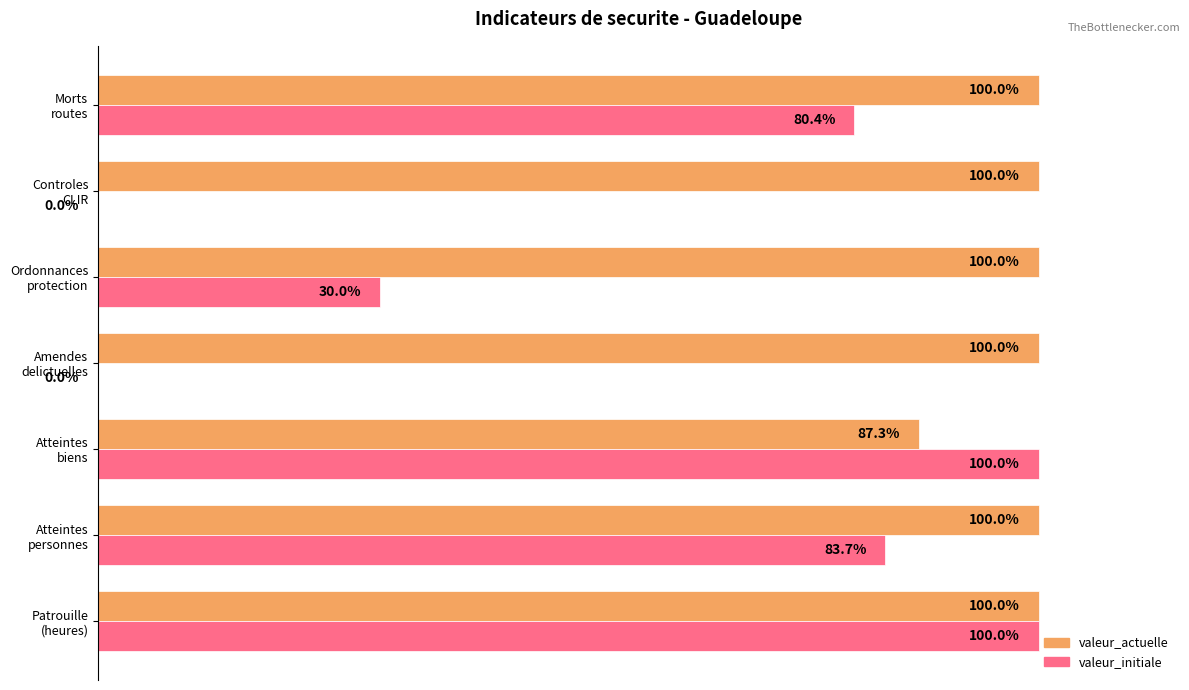

Which series has the largest total across all categories?

valeur_actuelle